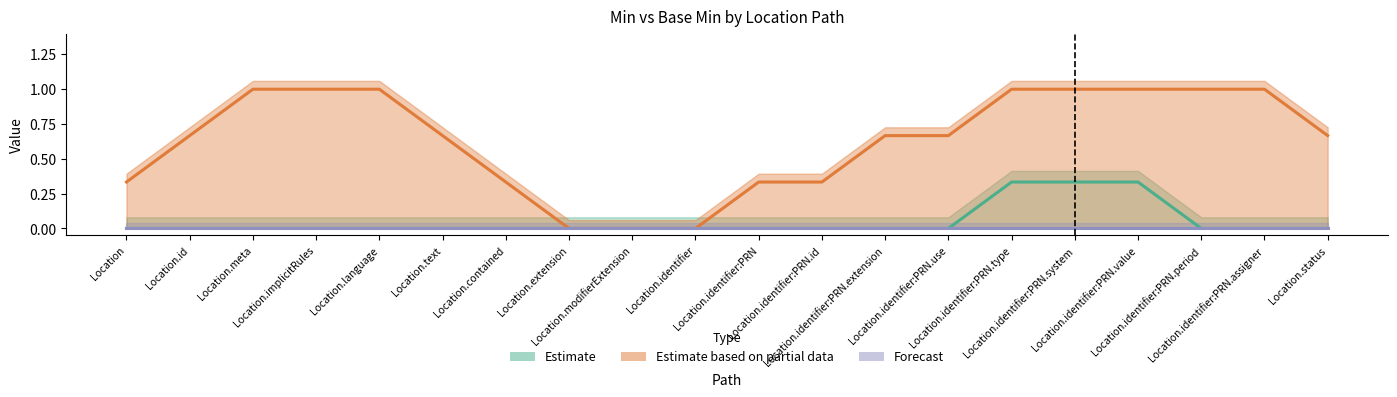

List the series in order of their peak value, lowest first.

Forecast, Estimate, Estimate based on partial data